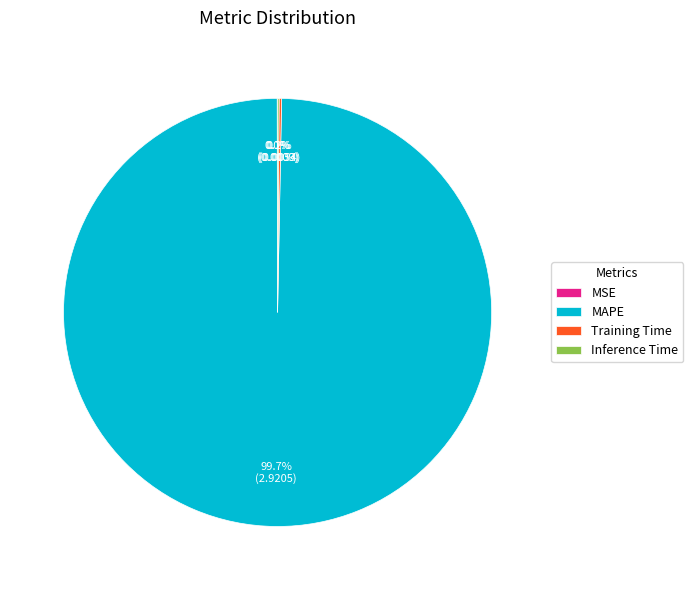

Which slice is the largest?

MAPE